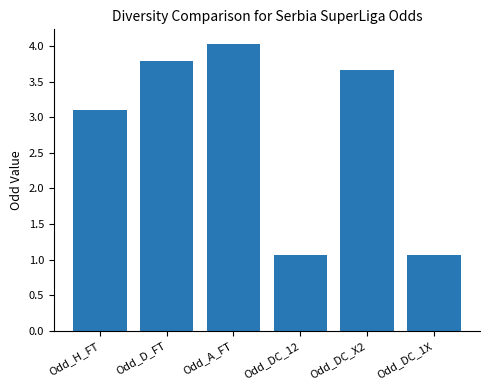

How many bars are there in total?

6